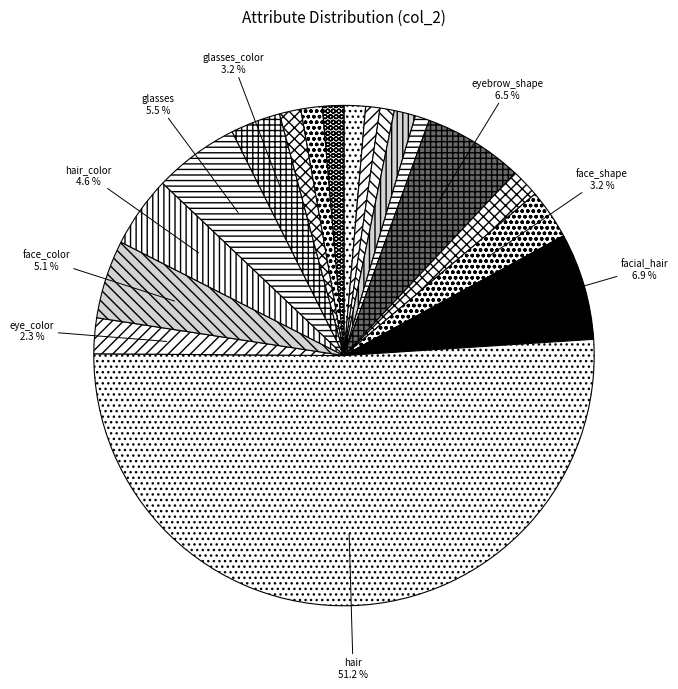

What is the smallest slice in the pie chart?

eye_lashes